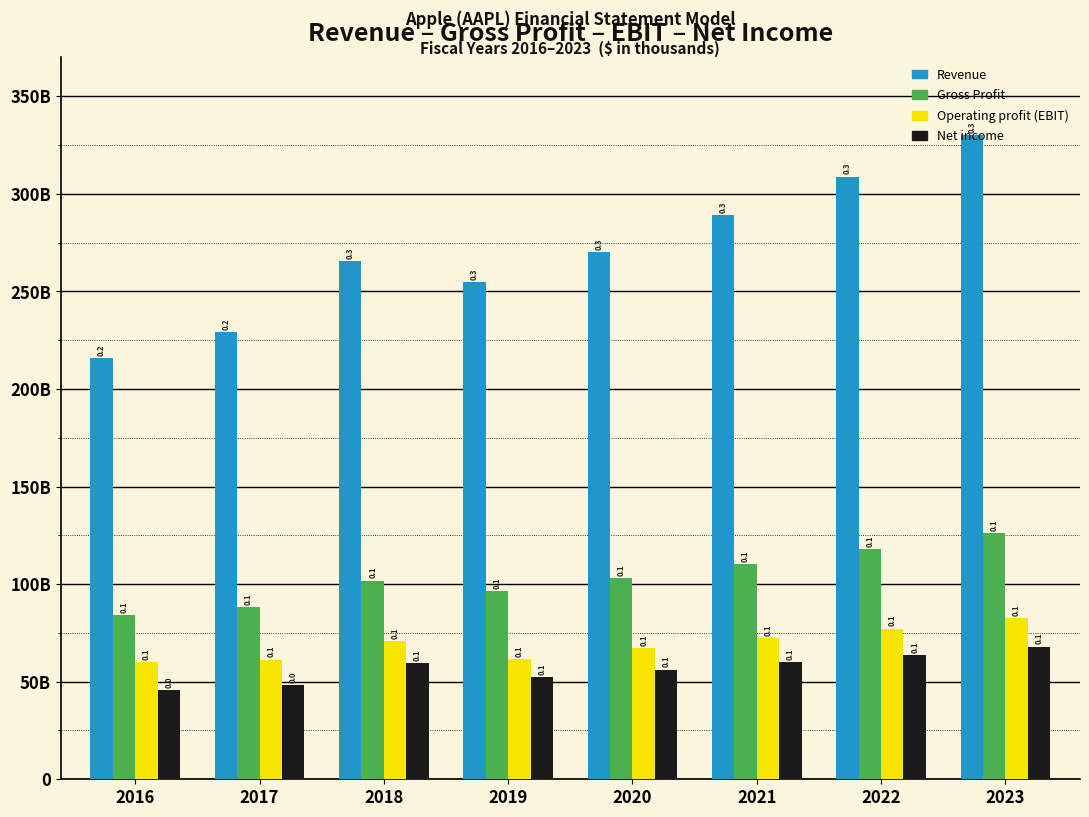

What are all the series names shown in the legend?

Revenue, Gross Profit, Operating profit (EBIT), Net income